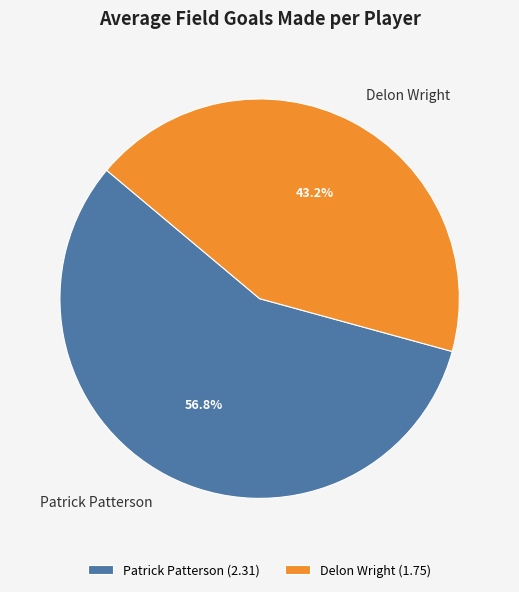

Which has a higher value, Patrick Patterson or Delon Wright?

Patrick Patterson